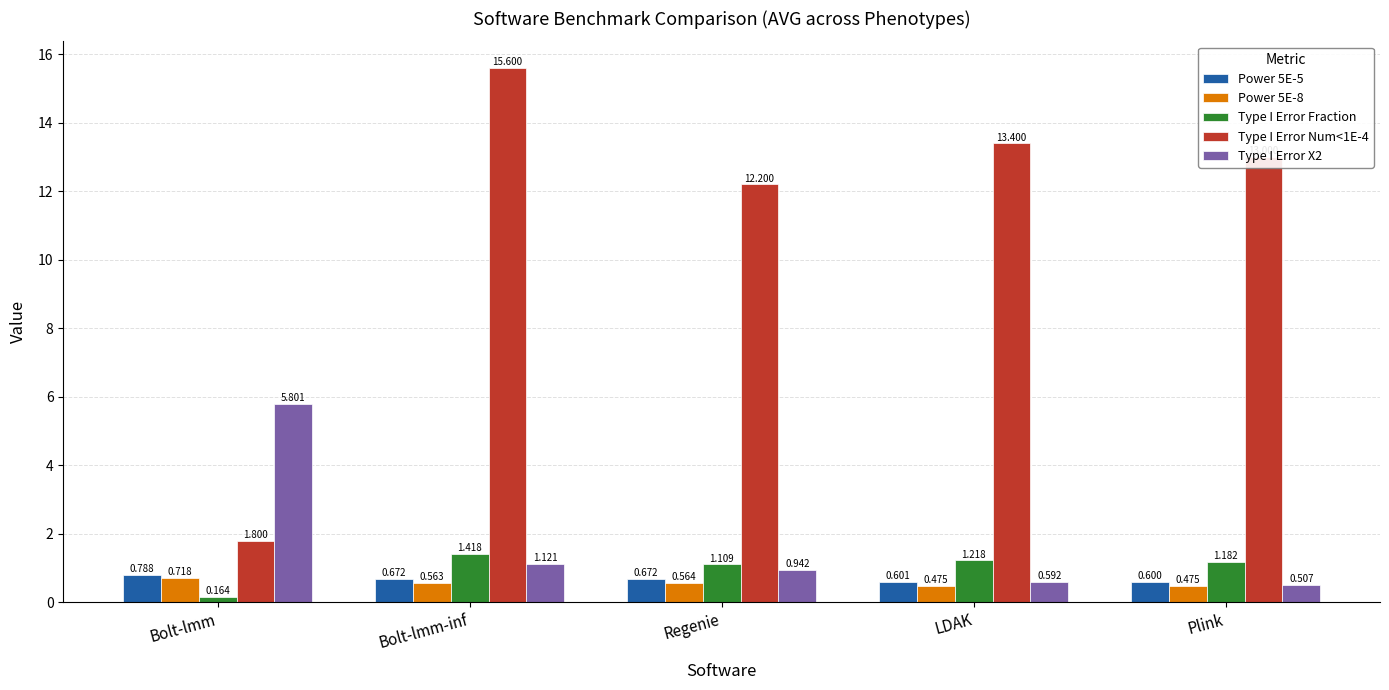

How many groups of bars are there?

5